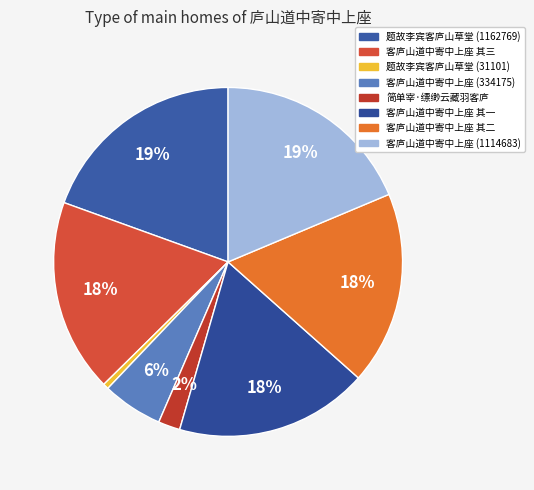

True or false: 客庐山道中寄中上座 (1114683) accounts for 13% of the total.

False